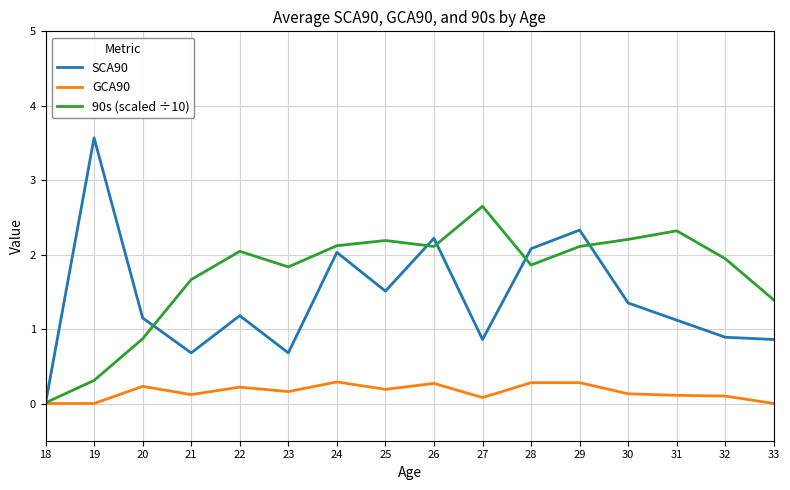

What is the spread (max minus min) of values at 33?

1.4